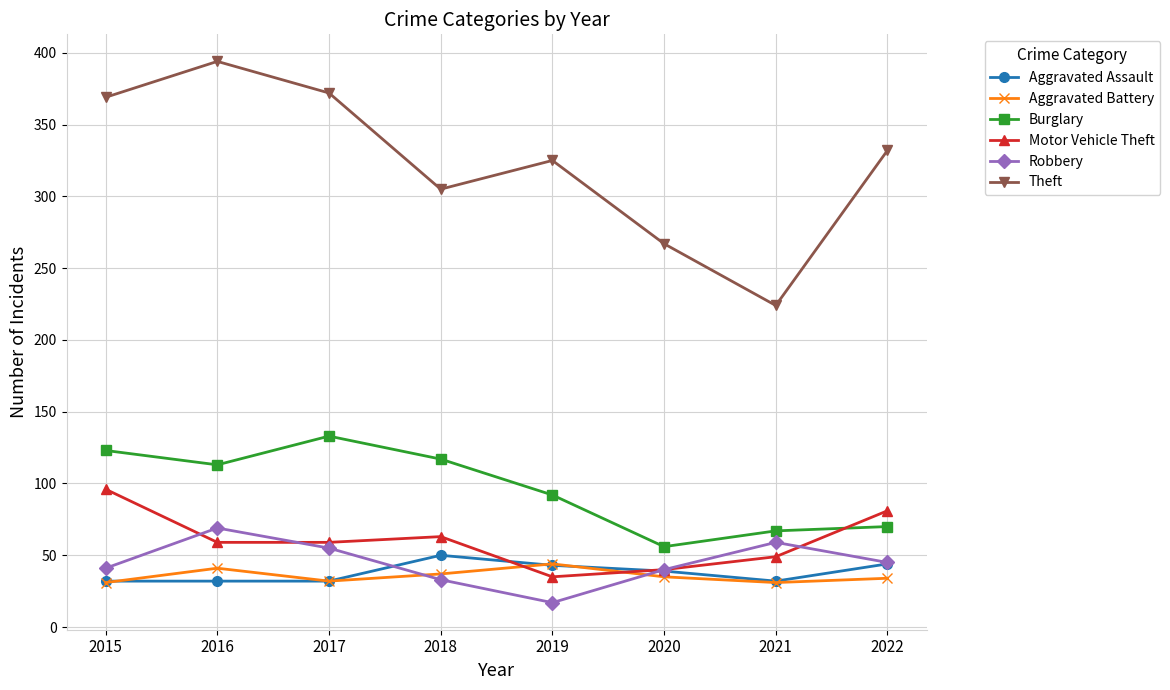

How many categories are shown in the chart?

8